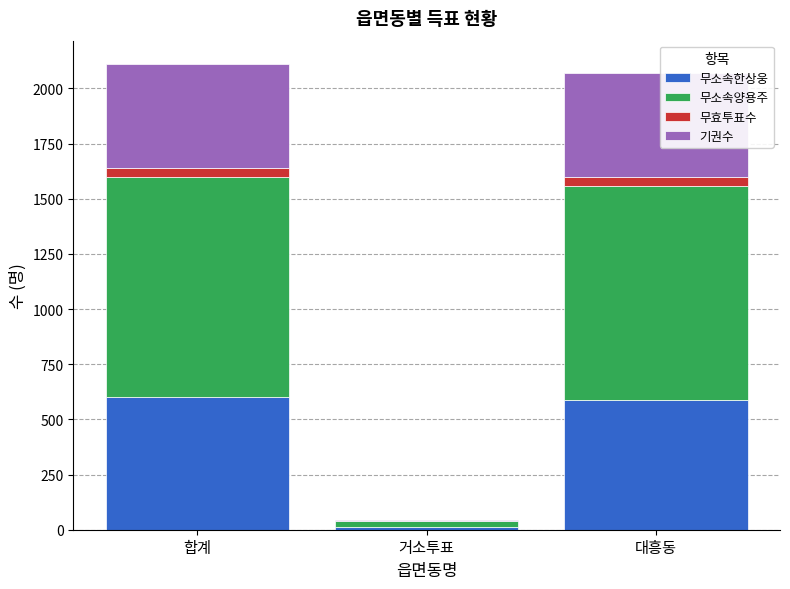

True or false: 무소속한상웅 has a value of 14 at 거소투표.

True